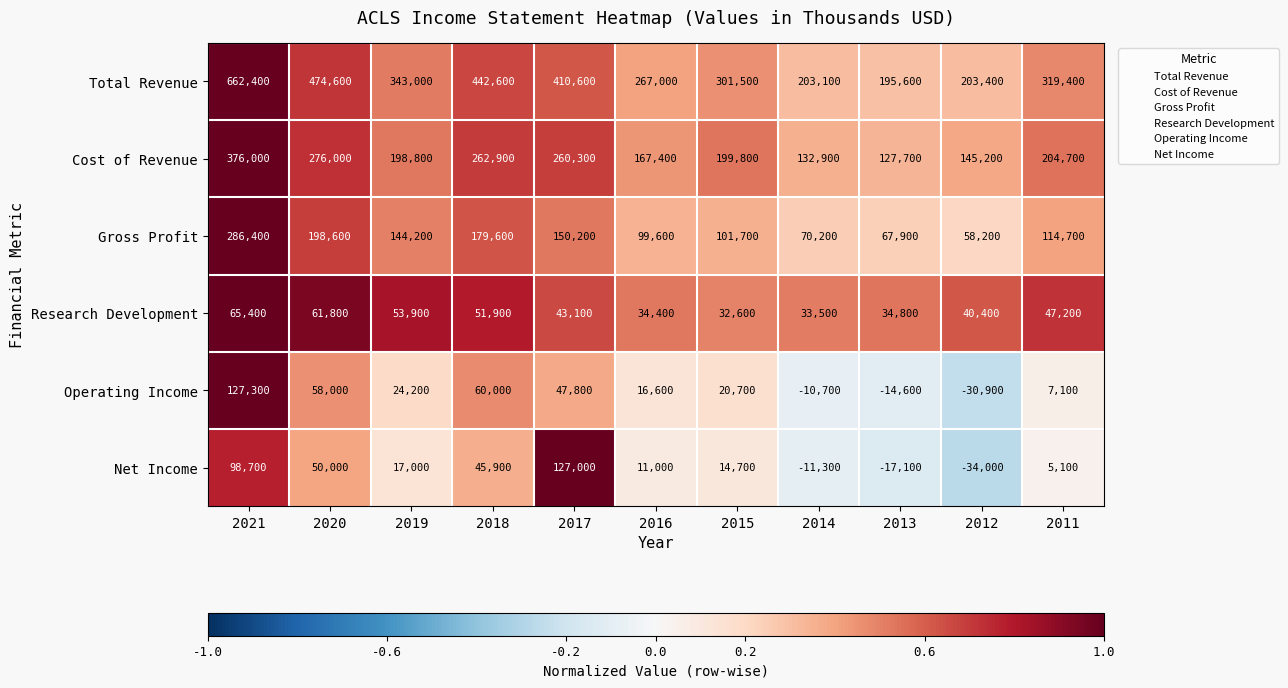

What is the greatest value displayed?

662400